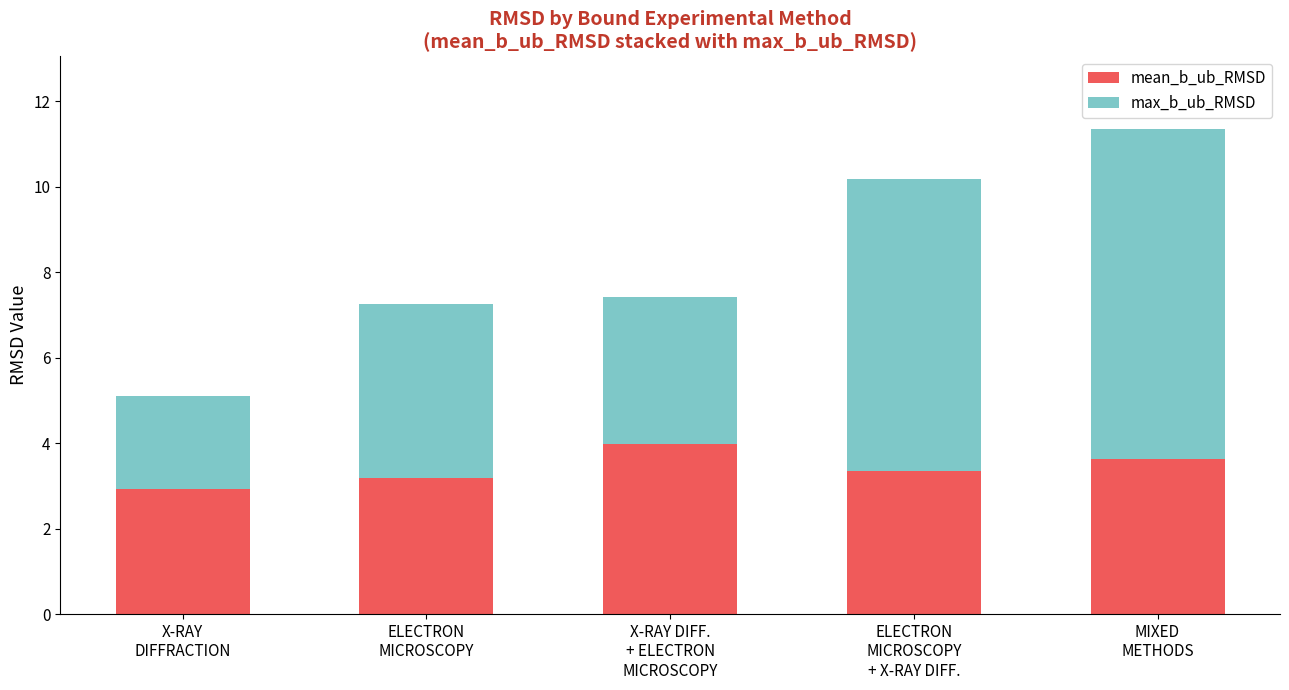

What is the difference between the second highest and minimum values in the mean_b_ub_RMSD series?

0.7